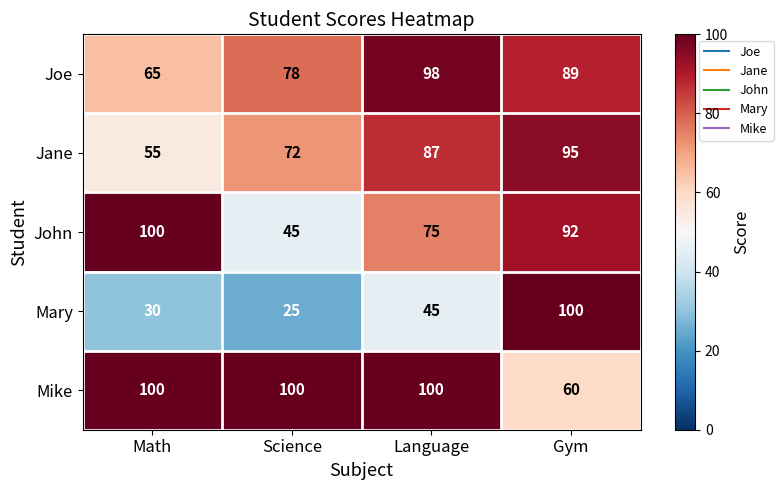

At which label does John first exceed 92?

Math